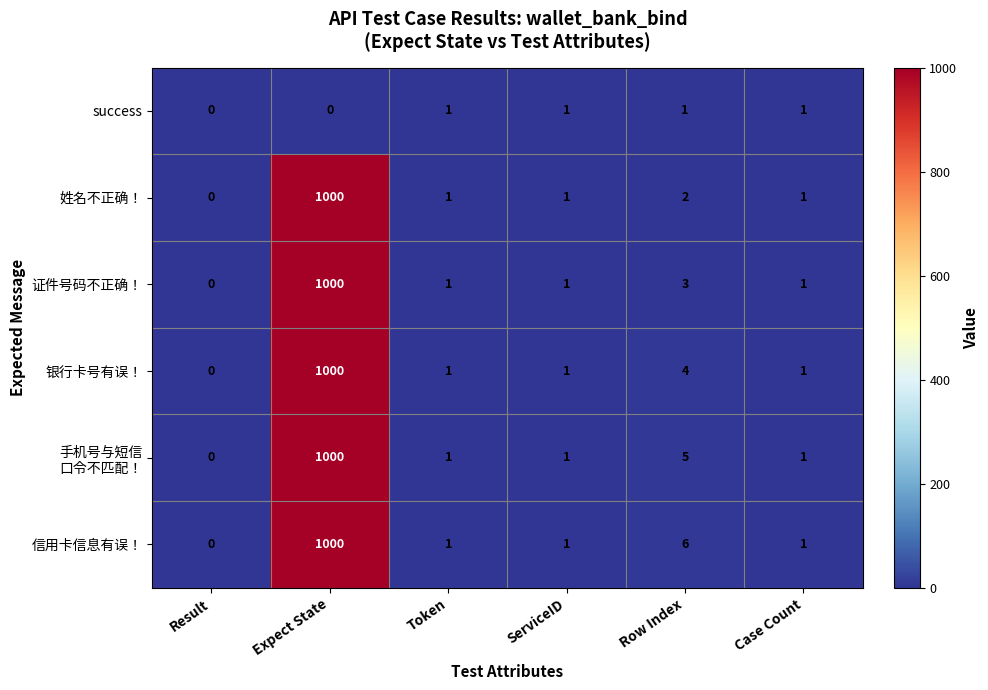

At which category is the sum across all series the highest?

Expect State